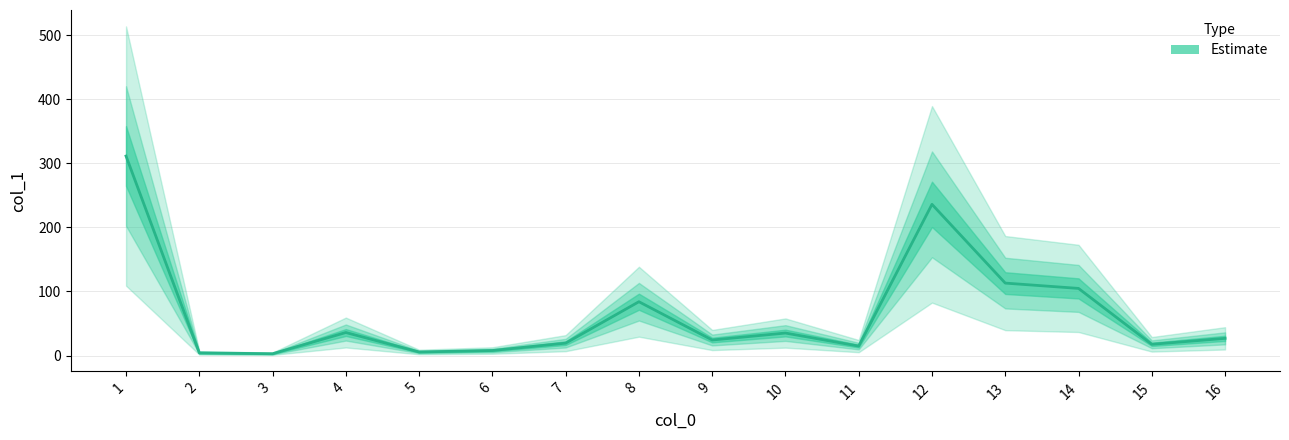

Reading right to left, extract all data points from this chart.

26.8	17.5	104.8	113.1	236.1	14.7	35.1	24.2	84.0	19.3	7.8	5.5	35.9	2.8	4.1	311.5